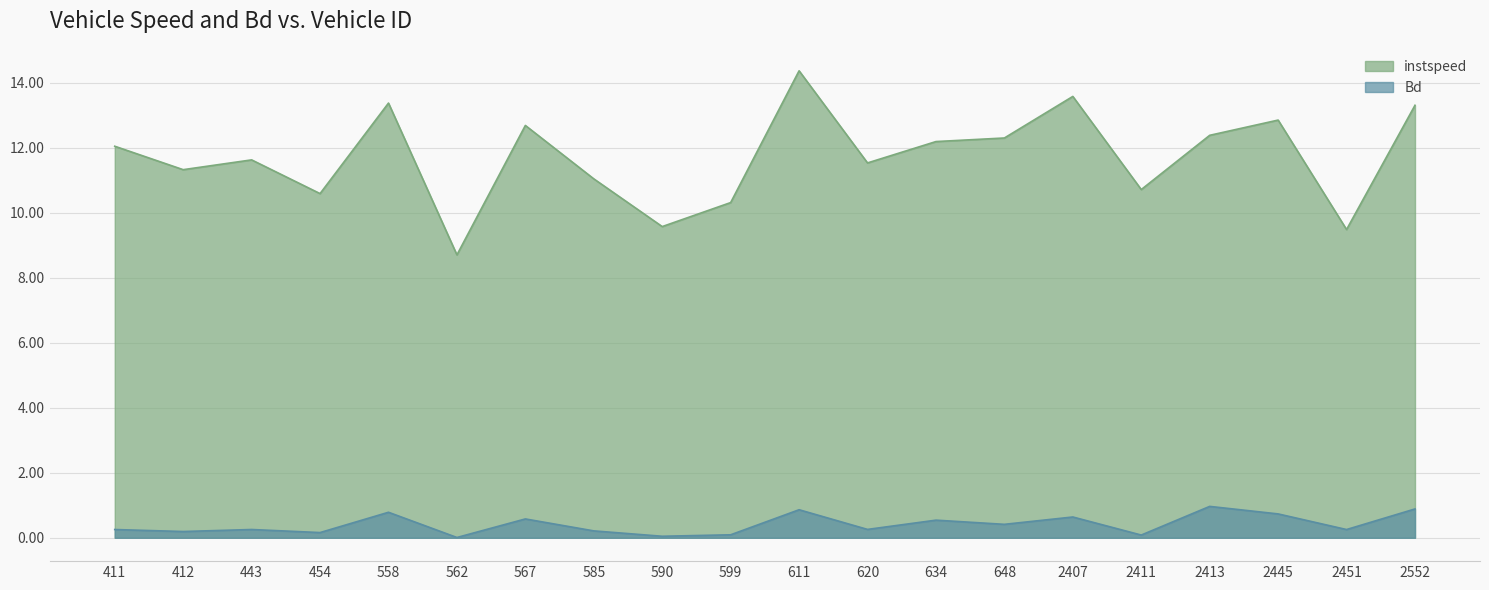

Which series has the largest total across all categories?

instspeed